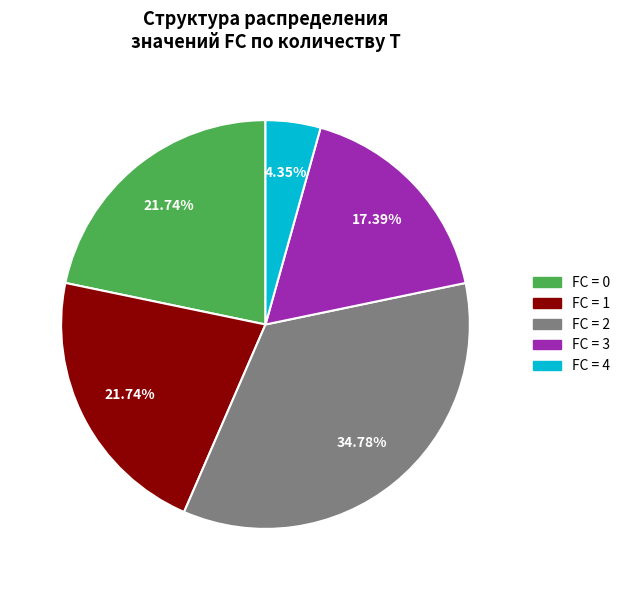

Does any single category account for the majority?

No